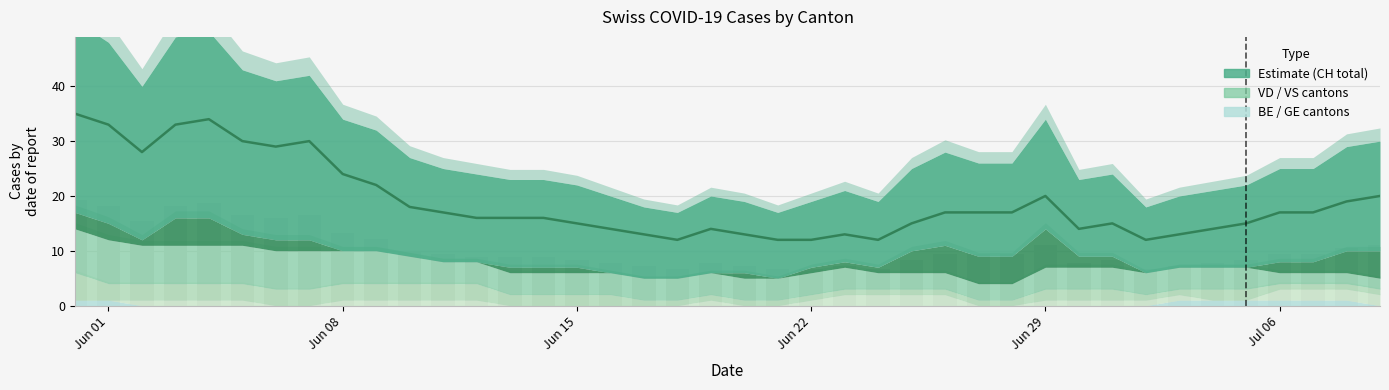

Read the CH value at 2020-06-22, to the nearest 5.

10